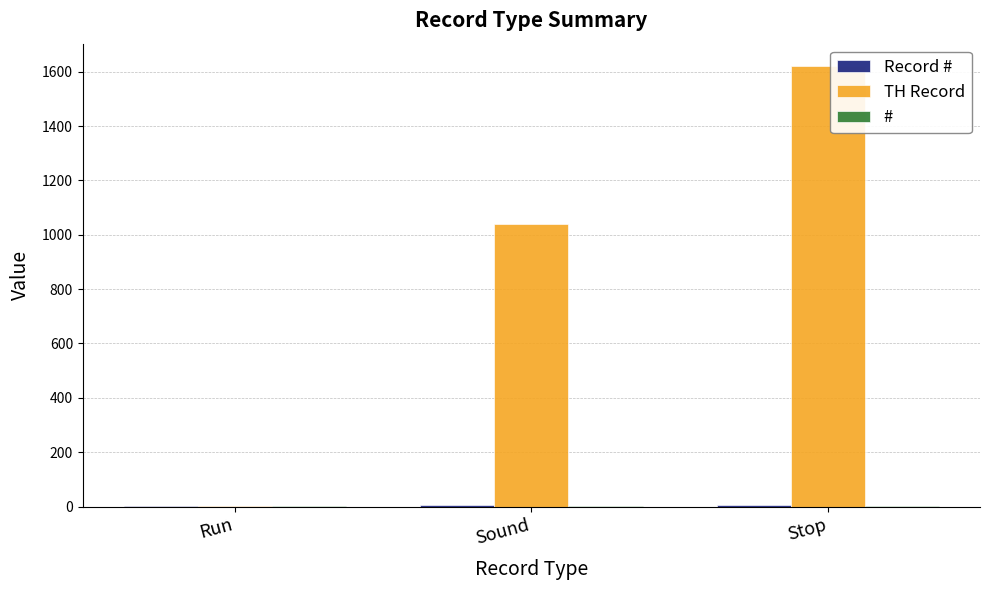

At which category is the sum across all series the highest?

Stop